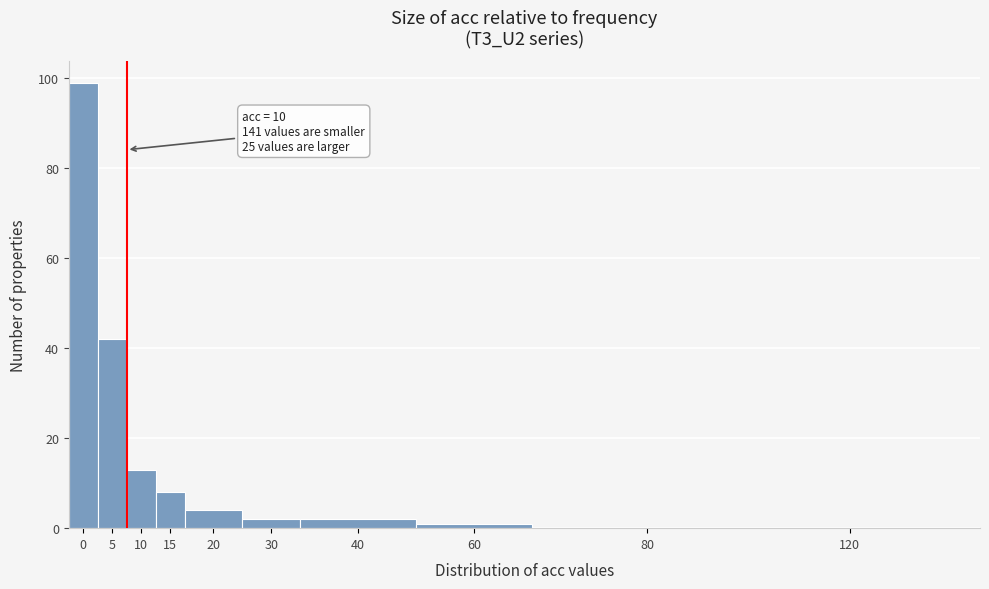

Reading left to right, transcribe all the data shown in this chart.

0=99	5=42	10=13	15=8	20=4	30=2	40=2	60=1	80=0	120=0